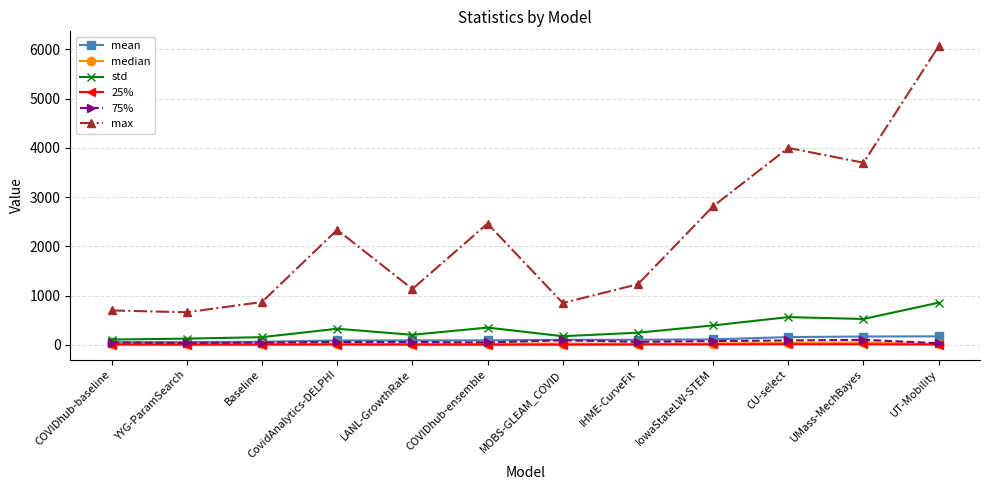

Which series has the largest total across all categories?

max